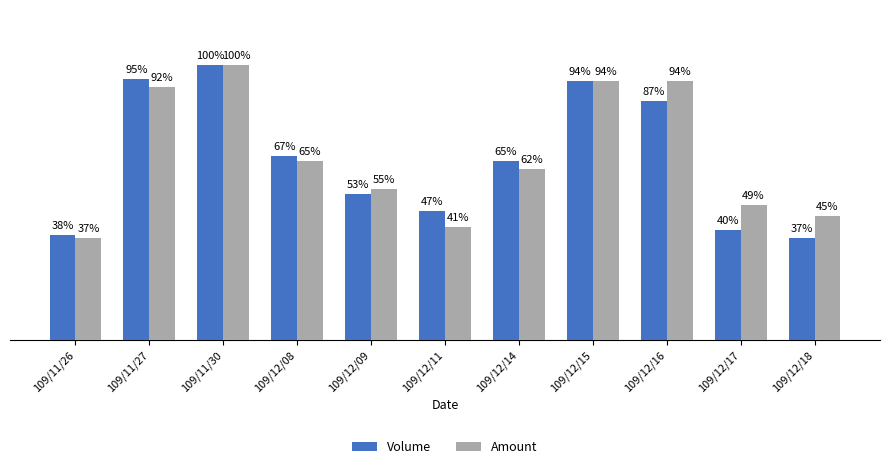

At which label does Volume reach its peak?

109/11/30